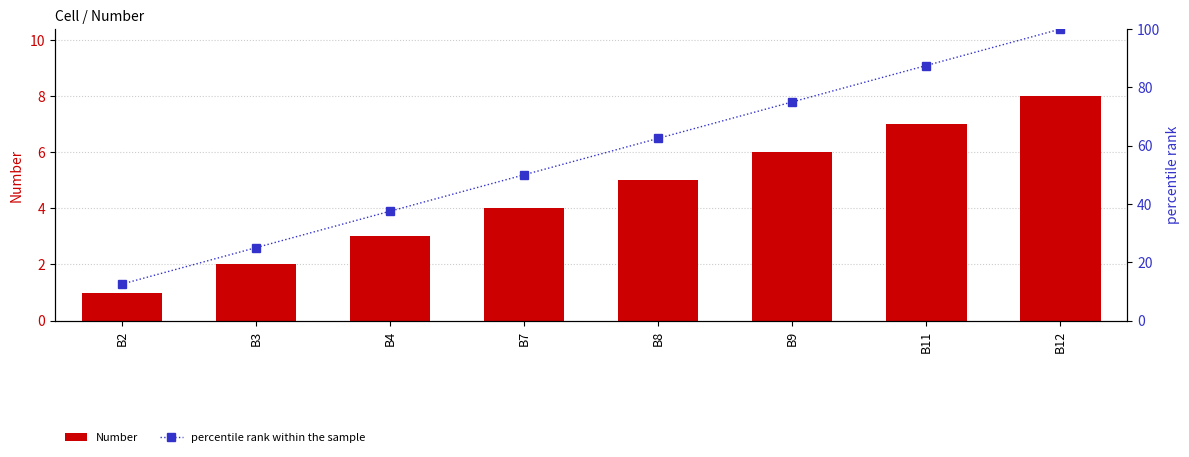

Where does the Number series first go above 5?

B9